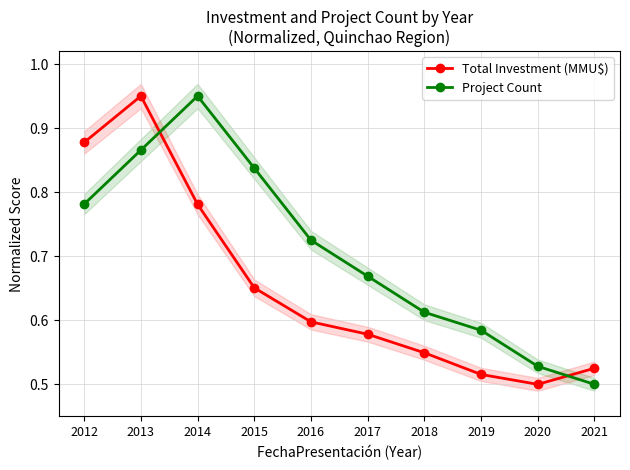

What is the greatest value displayed?

0.9